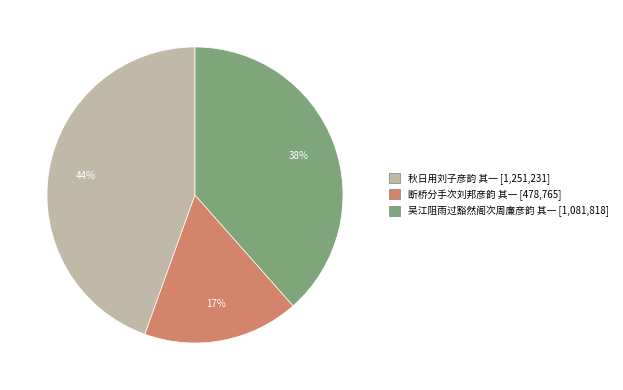

Is it true that 秋日用刘子彦韵 其一 is 44% of the pie?

True